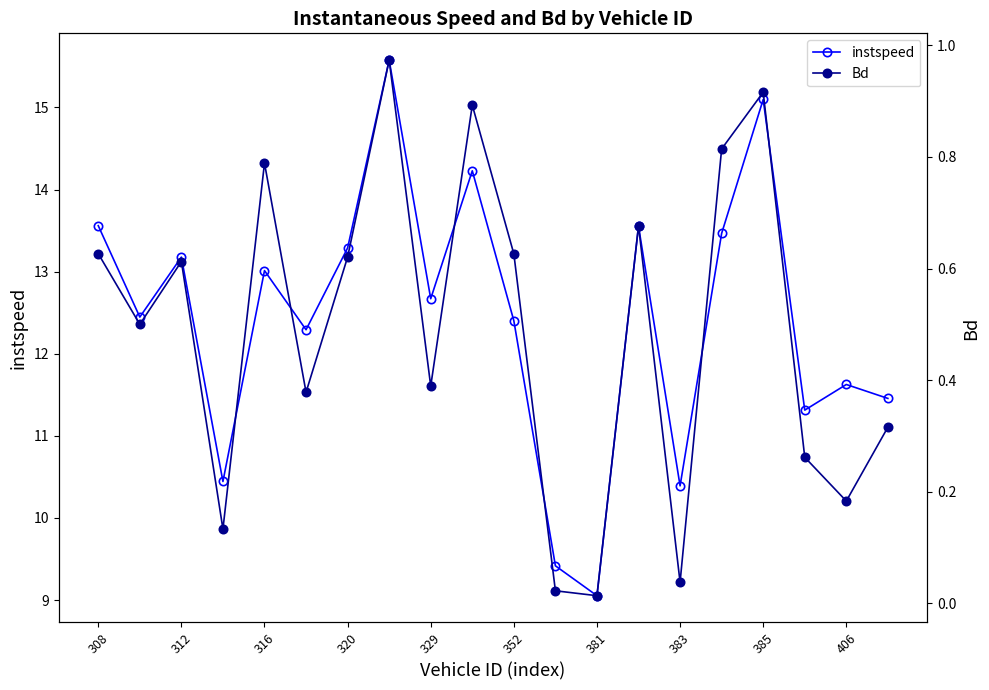

At which label does instspeed first exceed 12?

308